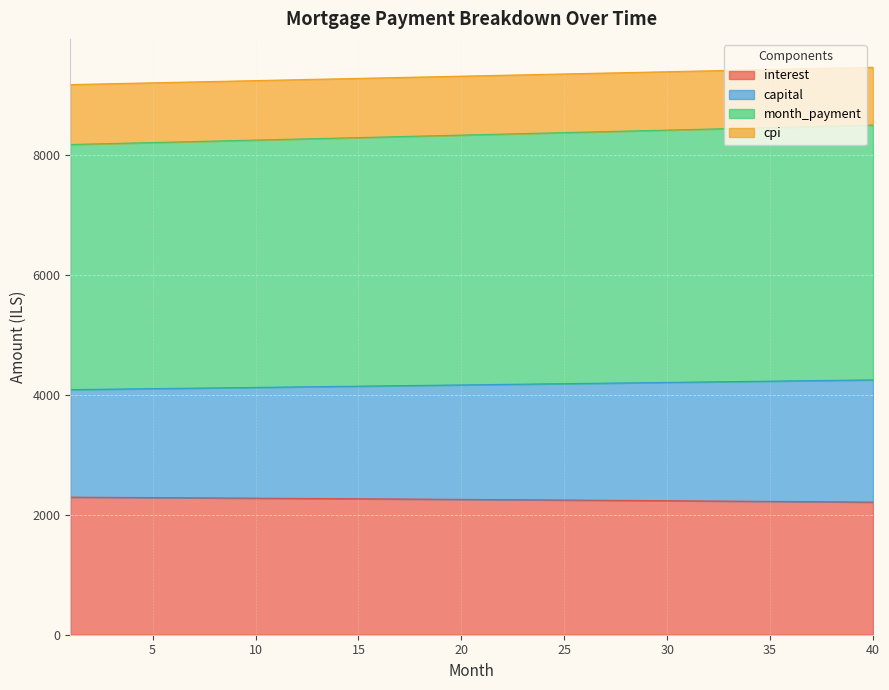

Which category has the lowest value across all series?

40